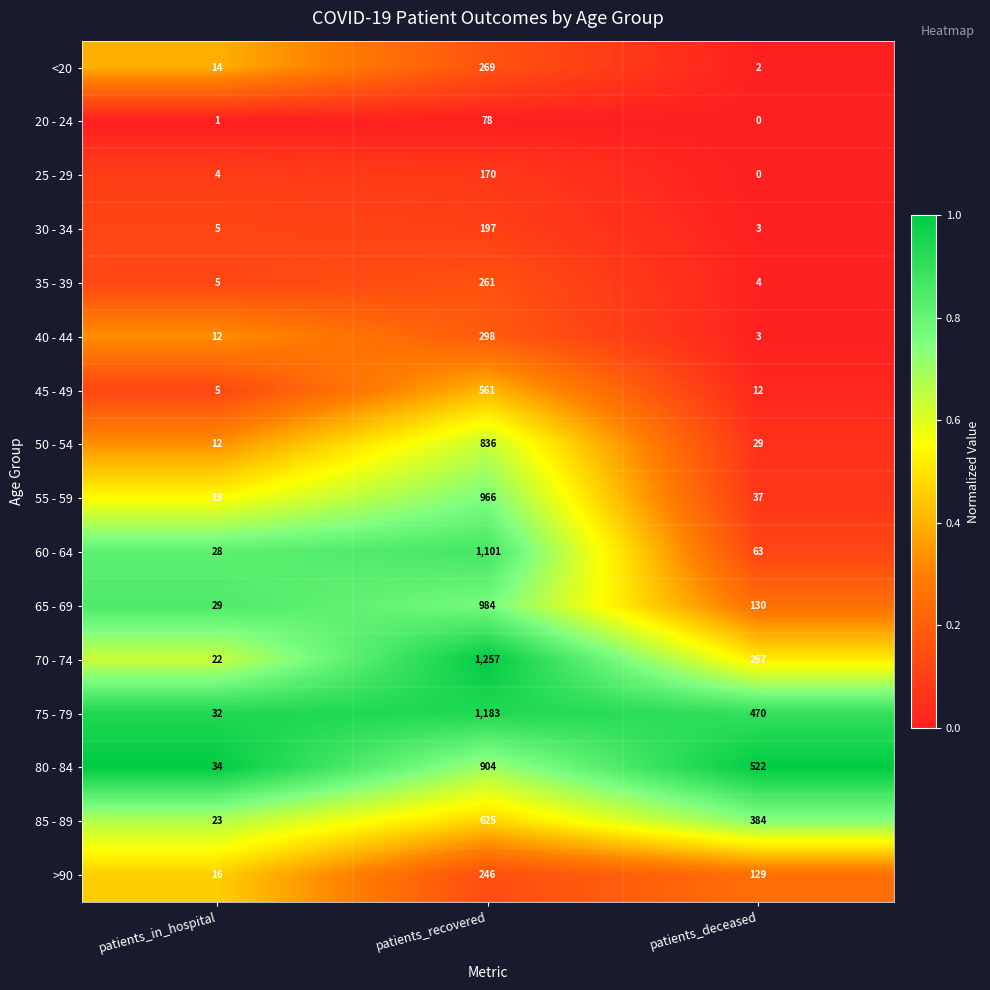

Where does the 60 - 64 series first go above 63?

patients_recovered